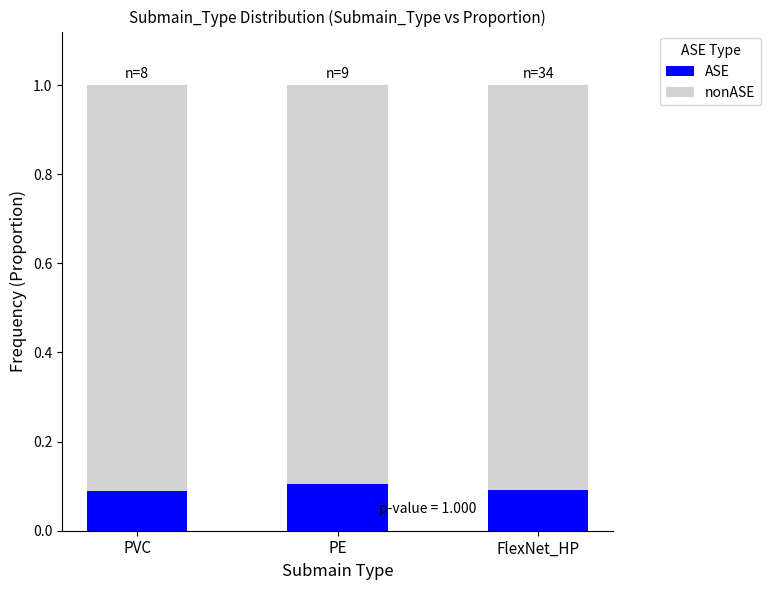

Reading right to left, what are the values for ASE?

FlexNet_HP=0.1	PE=0.1	PVC=0.1